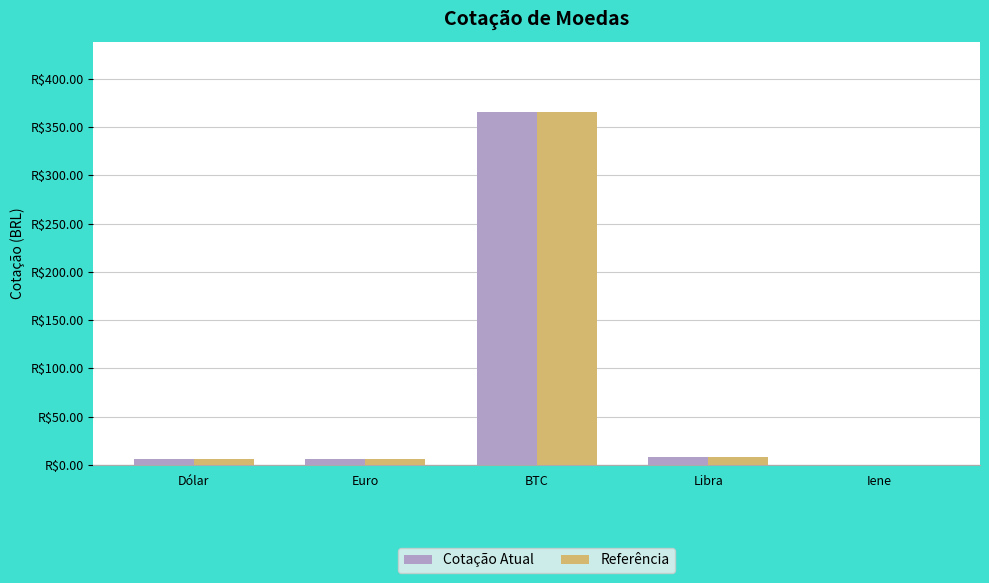

What is the total value across all series at Iene?

0.1